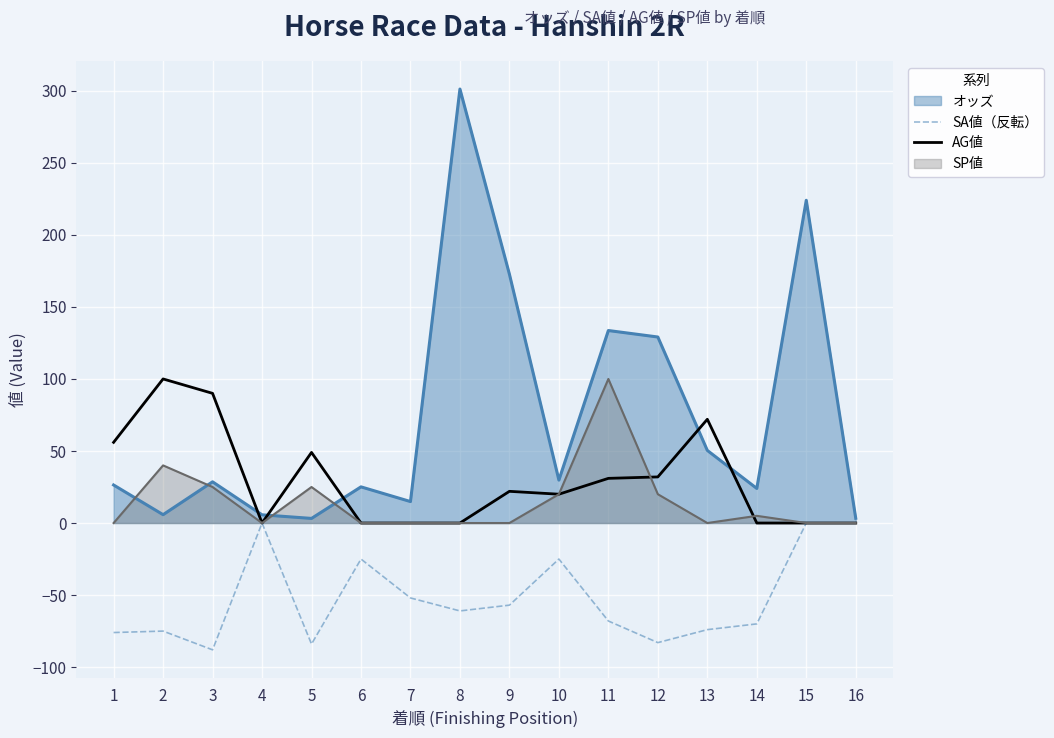

What is the minimum value shown in the chart?

-88.0